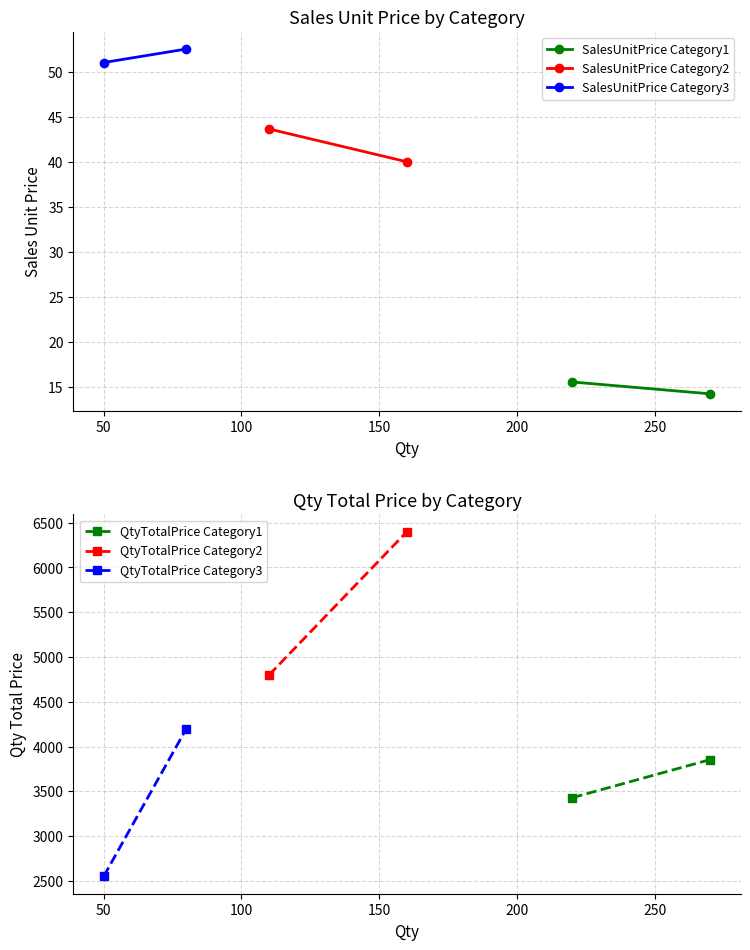

Which label corresponds to the smallest value in the chart?

50